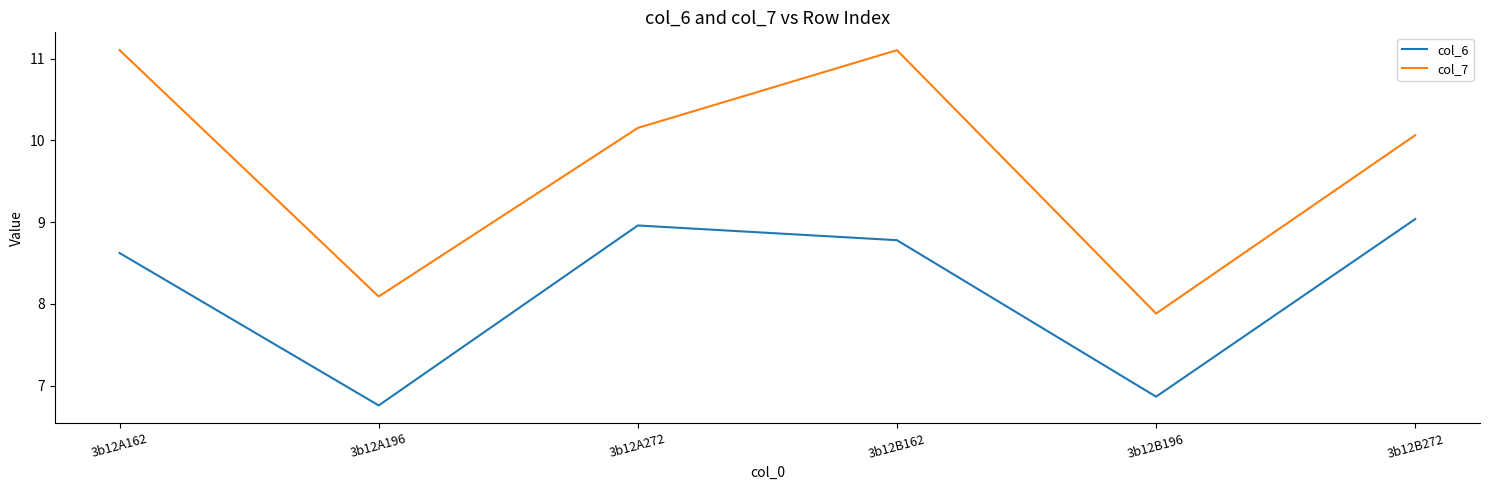

Count the number of data series in this chart.

2